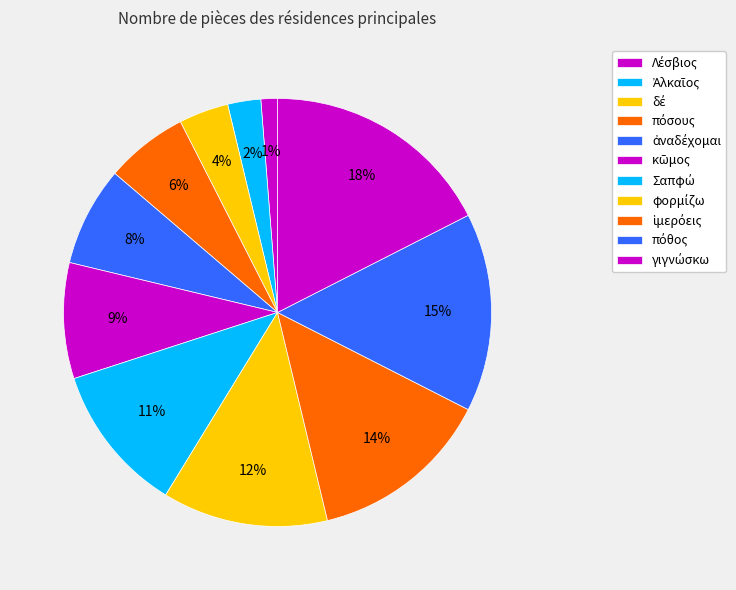

Is there a majority slice in this chart?

No